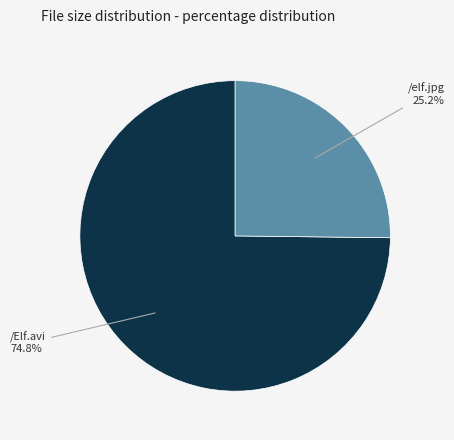

Does any single category account for the majority?

Yes